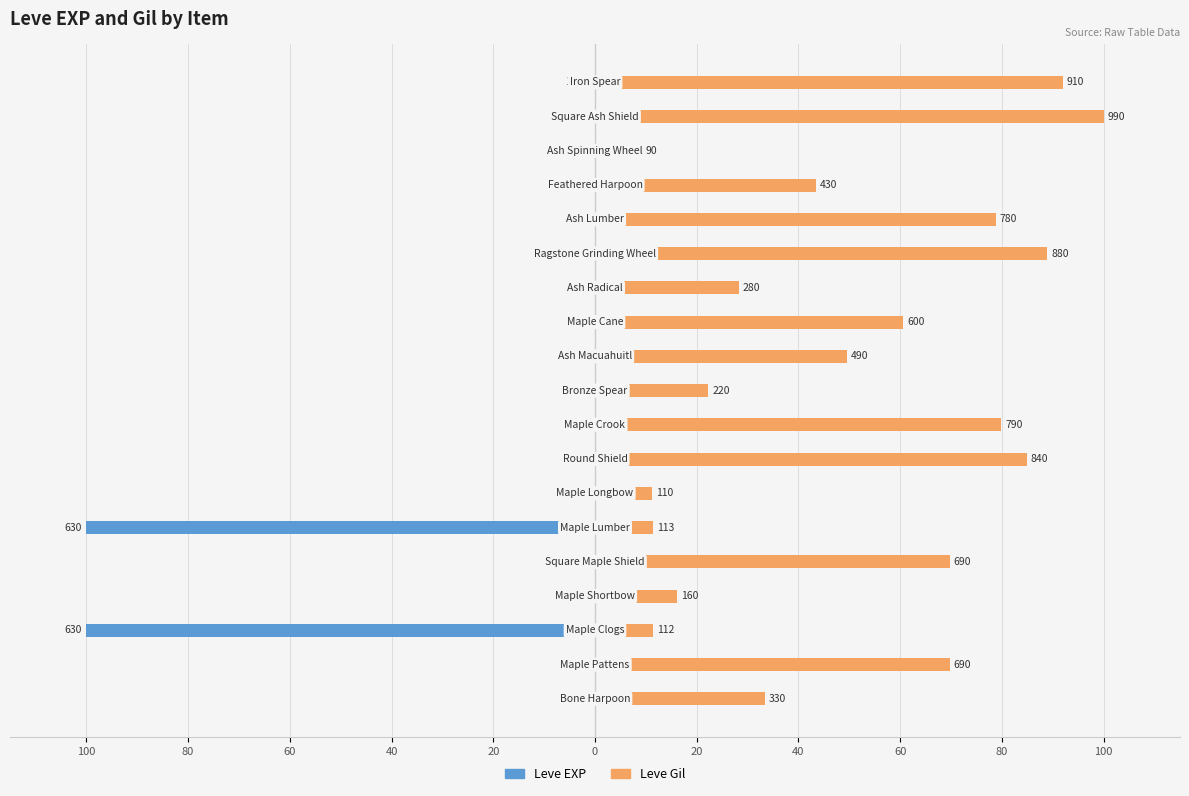

At how many categories does at least one series exceed -43?

19